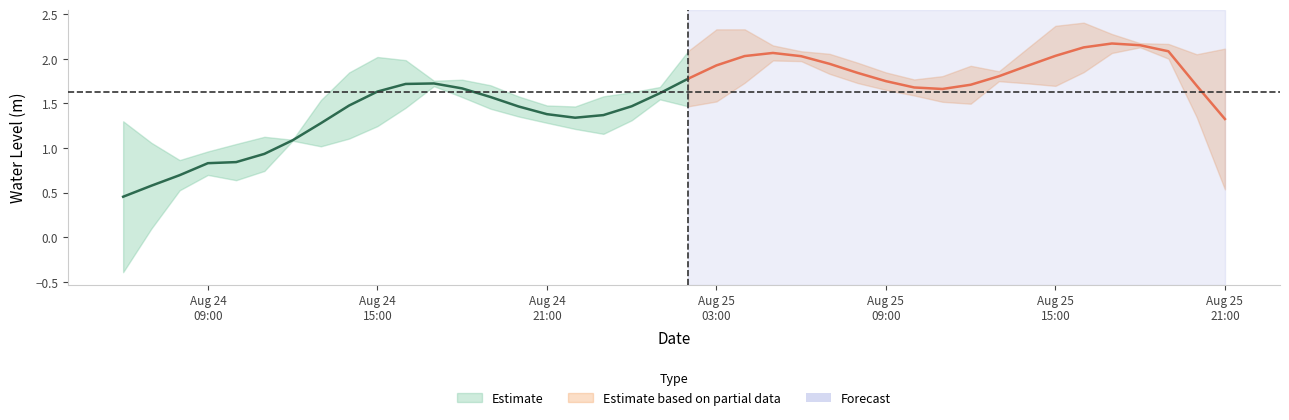

Rank the categories by value from lowest to highest.

2024-08-24 10:00:00, 2024-08-24 09:00:00, 2024-08-24 11:00:00, 2024-08-24 08:00:00, 2024-08-24 07:00:00, 2024-08-24 06:00:00, 2024-08-24 12:00:00, 2024-08-24 23:00:00, 2024-08-24 22:00:00, 2024-08-24 21:00:00, 2024-08-25 00:00:00, 2024-08-24 20:00:00, 2024-08-24 13:00:00, 2024-08-24 19:00:00, 2024-08-25 11:00:00, 2024-08-25 12:00:00, 2024-08-24 18:00:00, 2024-08-25 10:00:00, 2024-08-25 01:00:00, 2024-08-25 09:00:00, 2024-08-24 14:00:00, 2024-08-24 17:00:00, 2024-08-25 08:00:00, 2024-08-25 13:00:00, 2024-08-25 21:00:00, 2024-08-25 07:00:00, 2024-08-24 15:00:00, 2024-08-24 16:00:00, 2024-08-25 20:00:00, 2024-08-25 02:00:00, 2024-08-25 06:00:00, 2024-08-25 19:00:00, 2024-08-25 14:00:00, 2024-08-25 05:00:00, 2024-08-25 18:00:00, 2024-08-25 03:00:00, 2024-08-25 04:00:00, 2024-08-25 17:00:00, 2024-08-25 15:00:00, 2024-08-25 16:00:00